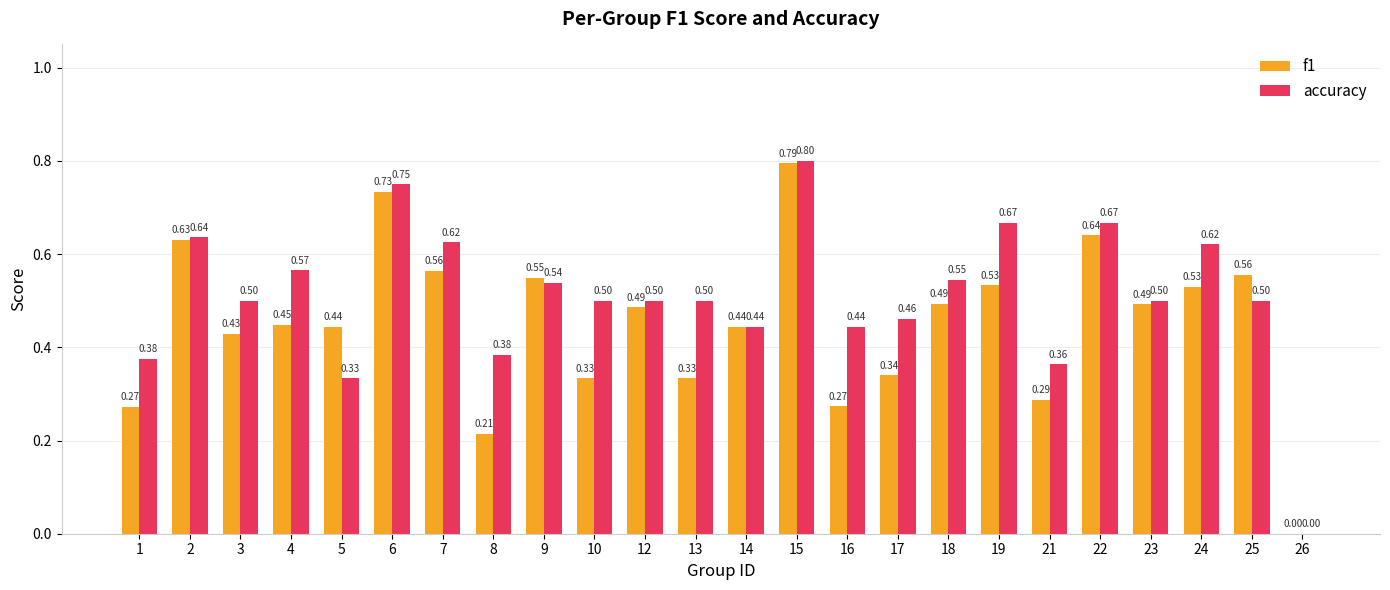

What is the maximum value for f1?

0.8